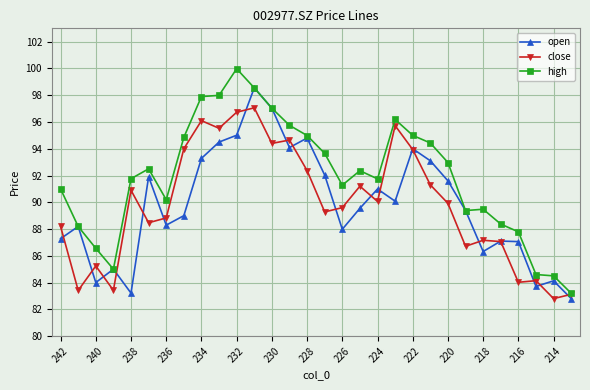

True or false: close has more than 2 points higher than both neighbors.

True